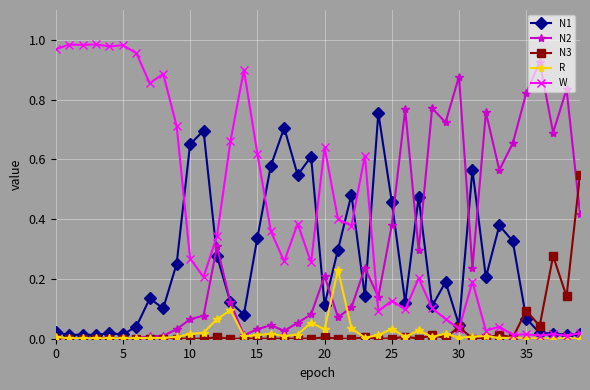

Which series has the largest total across all categories?

W